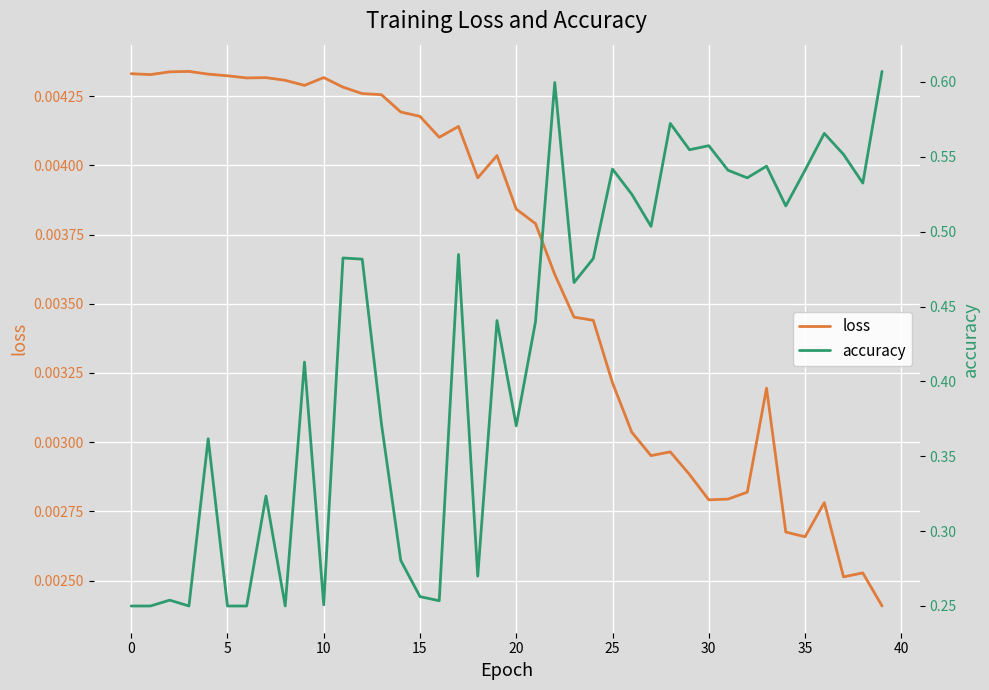

Which series has the largest total across all categories?

accuracy